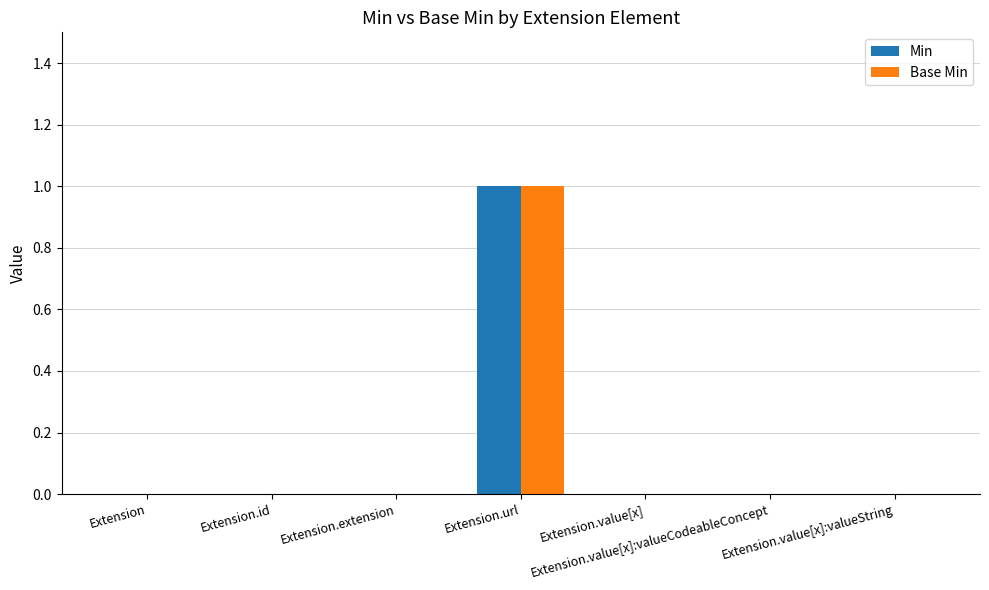

Reading right to left, list all the values displayed in this chart.

Min: 0	0	0	1	0	0	0
Base Min: 0	0	0	1	0	0	0